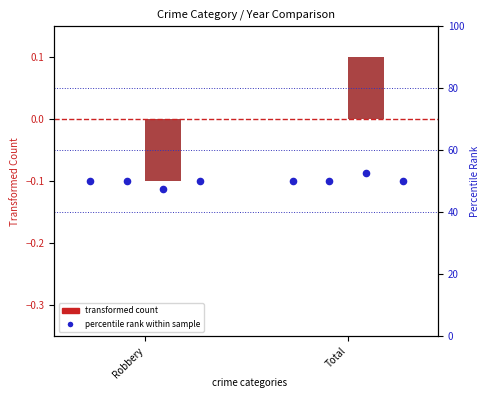

What is the total value across all series at Total?

202.5